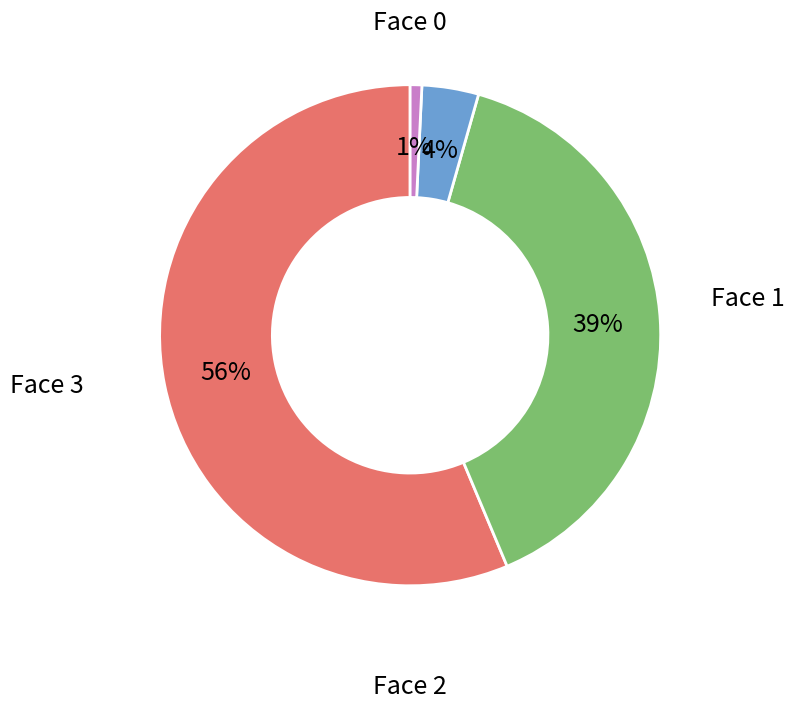

To the nearest percent, what is the average slice percentage?

25%